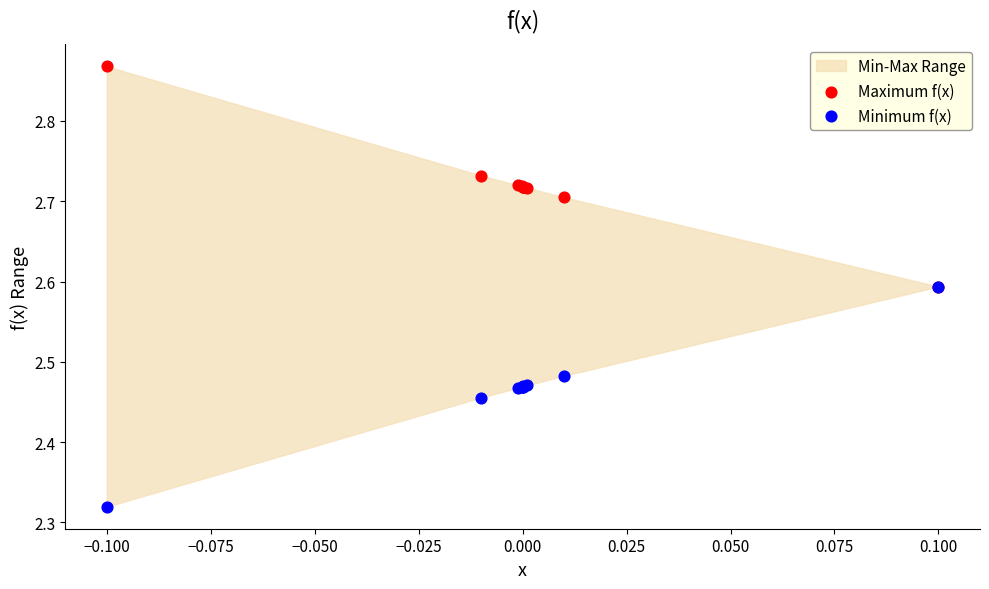

Which series has the largest Y range (max minus min)?

Maximum f(x)